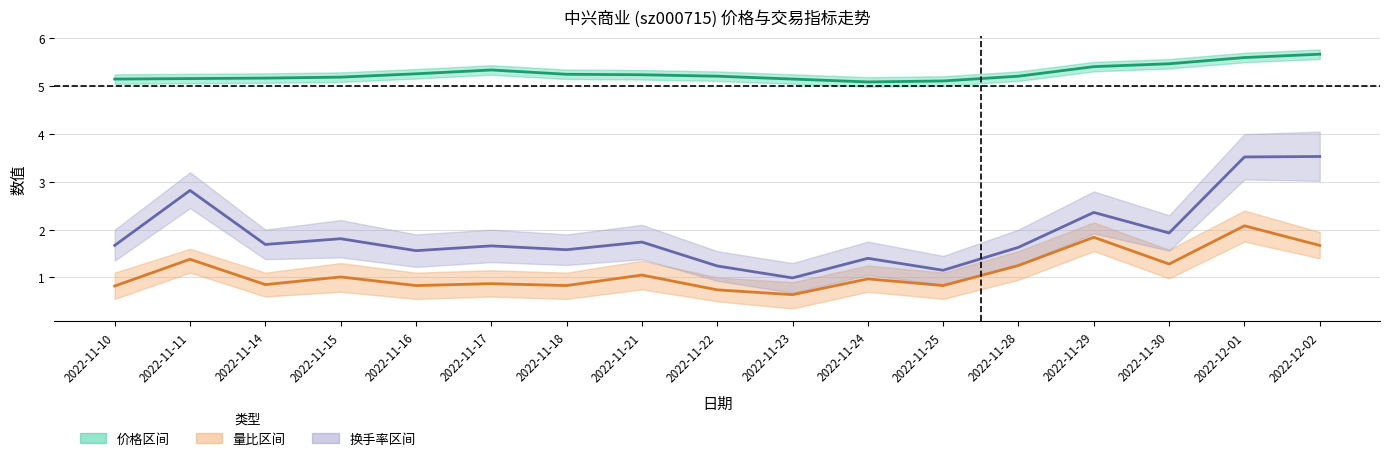

What are all the series names shown in the legend?

价格, 量比, 换手率